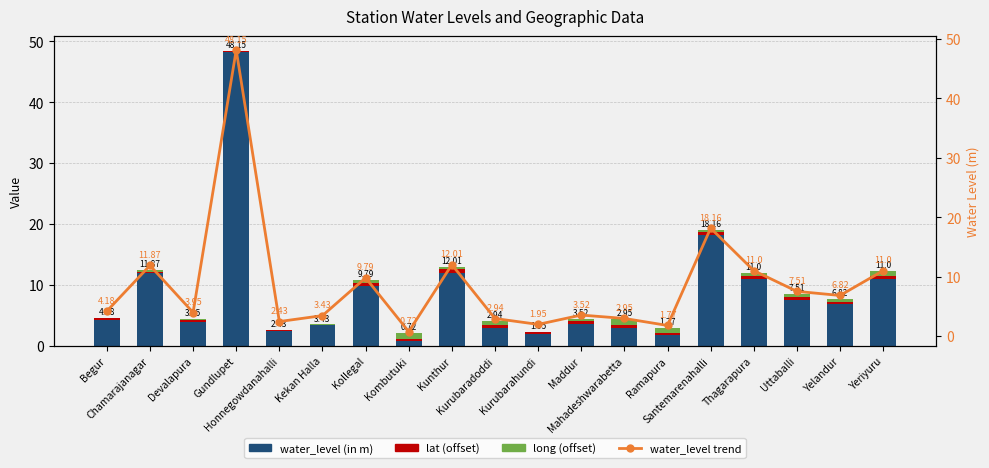

What are all the series names shown in the legend?

water_level (in m), lat (offset), long (offset), water_level trend